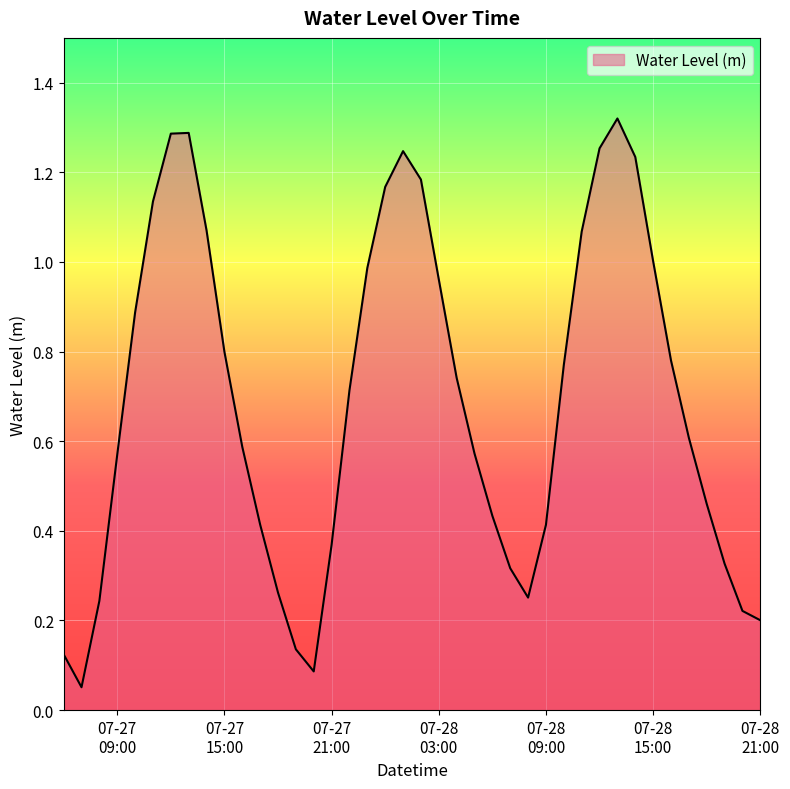

At which category does the data reach its first local valley?

2024-07-27 07:00:00